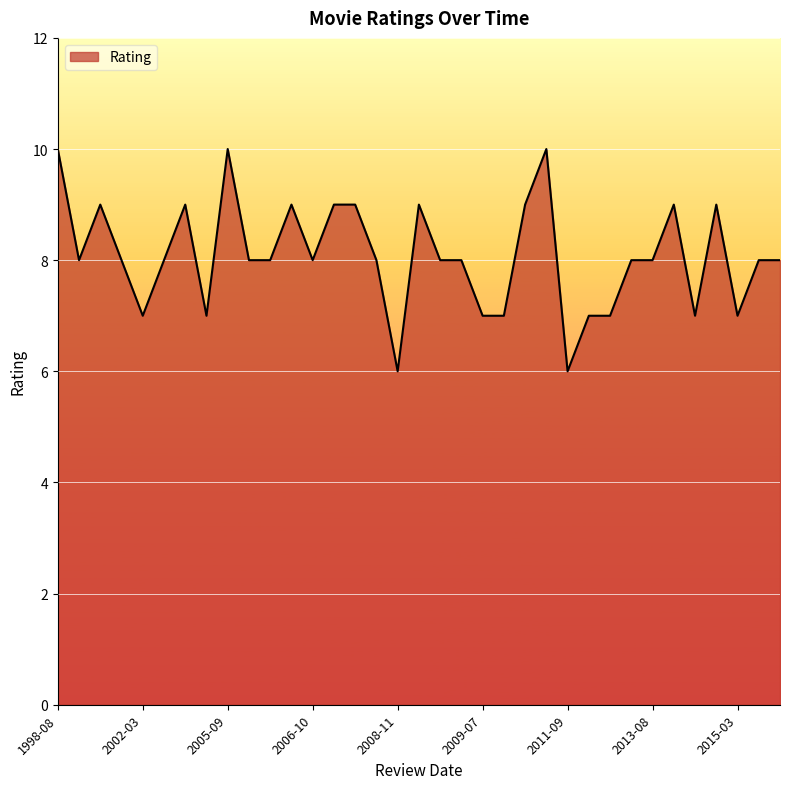

What is the difference between the maximum and minimum values?

4